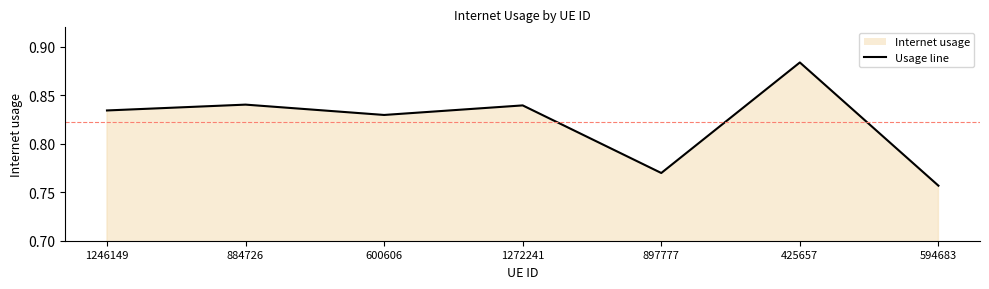

Which label corresponds to the smallest value in the chart?

594683